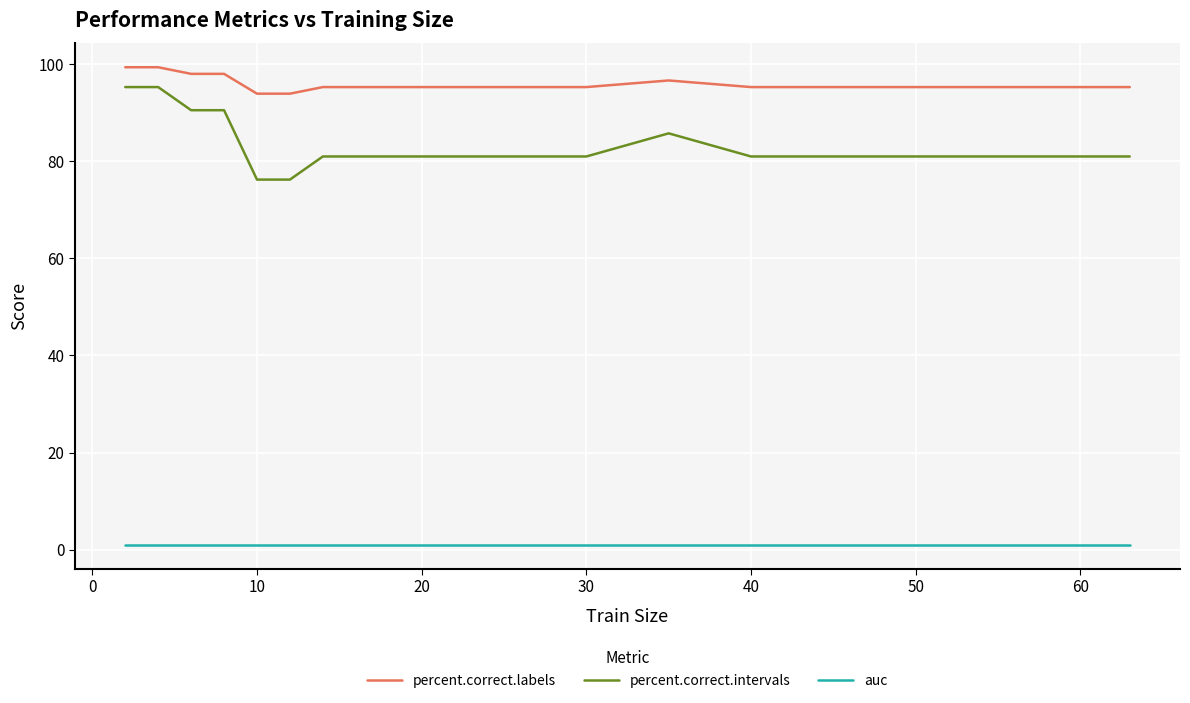

True or false: percent.correct.intervals and percent.correct.labels intersect in this chart.

False